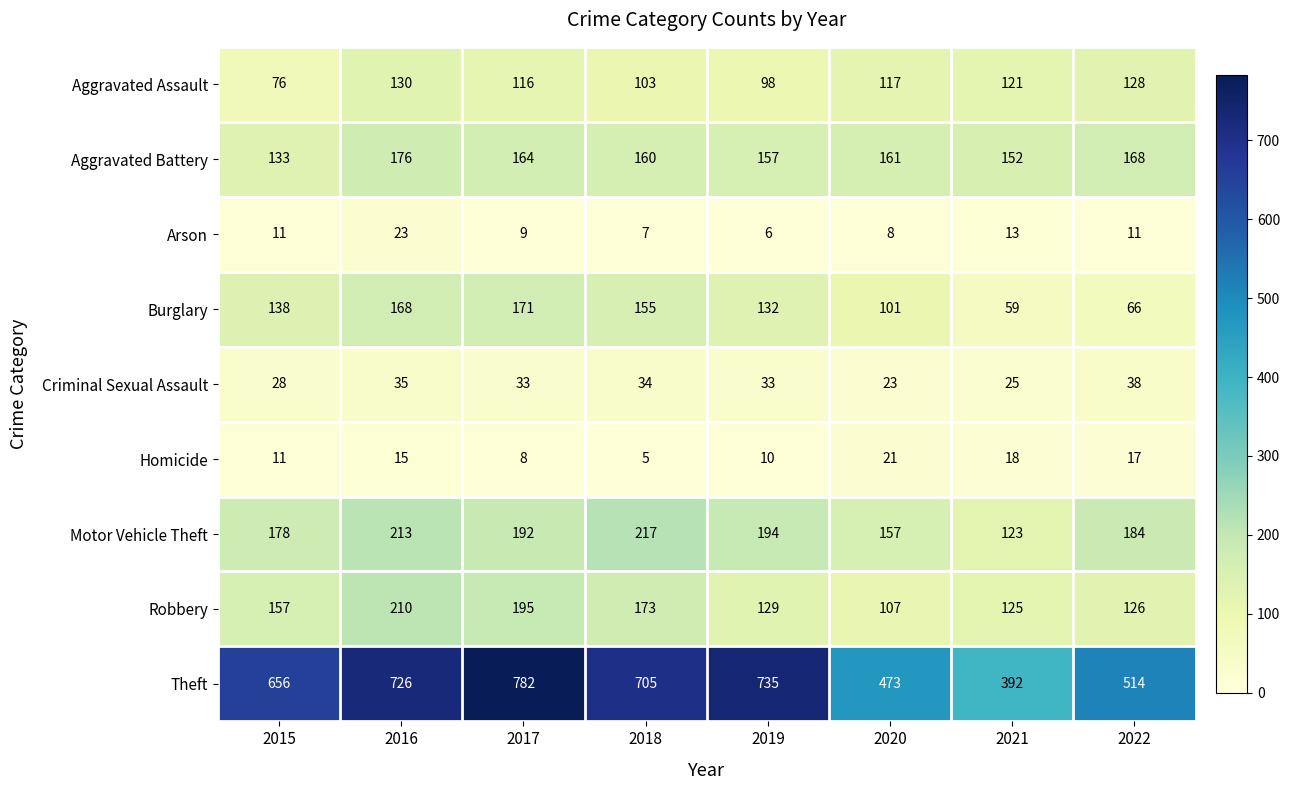

Between 2017 and 2020, which series saw the biggest shift?

Theft